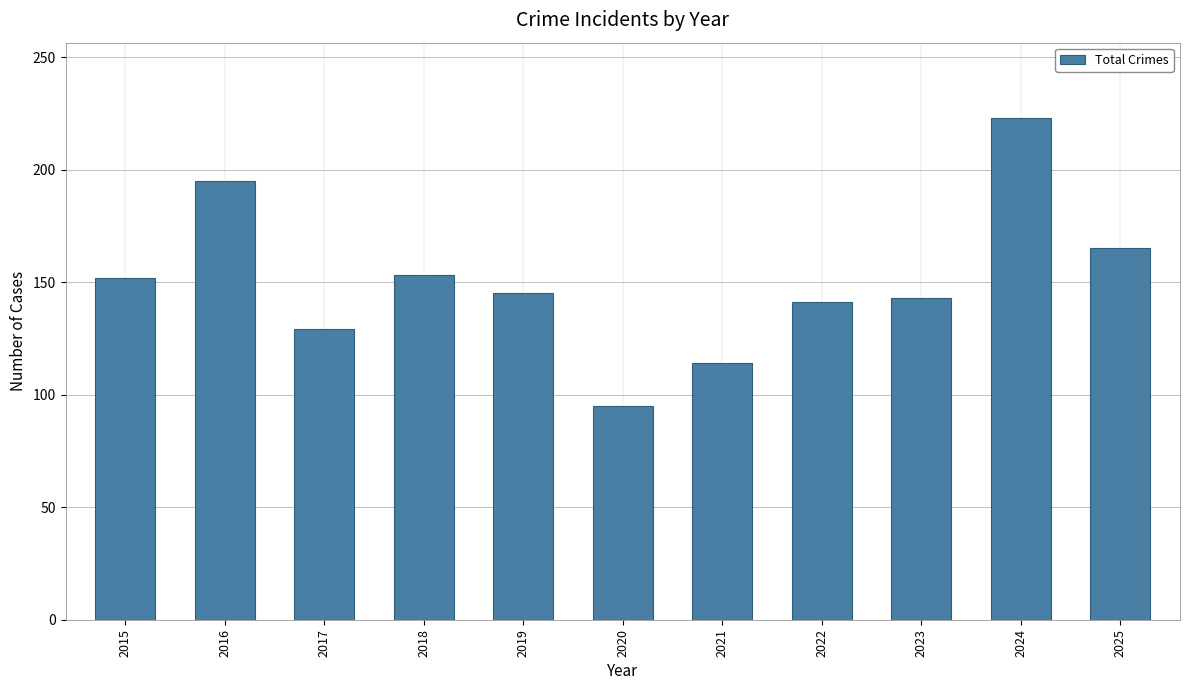

What is the ratio of the value at 2022 to the value at 2015?

0.9